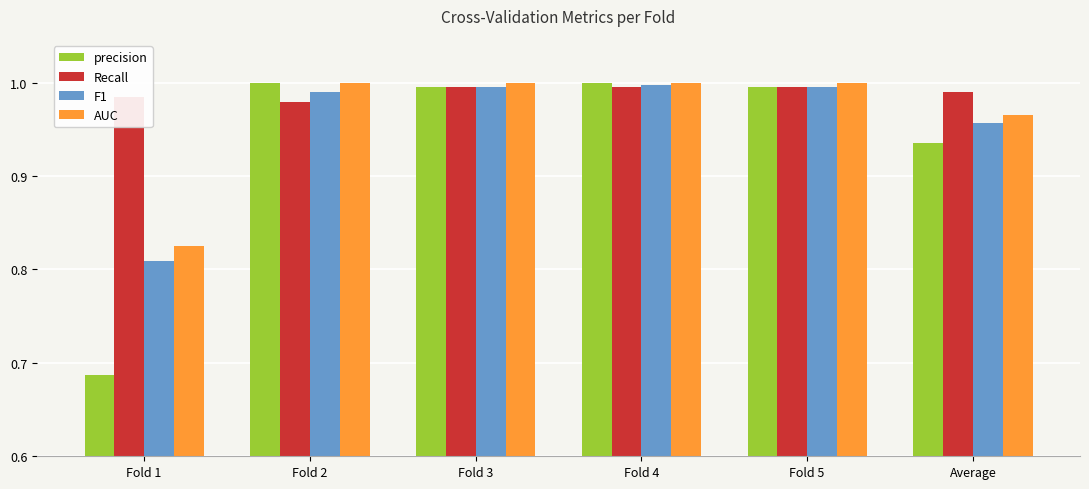

What is the sum of all Recall values?

5.9